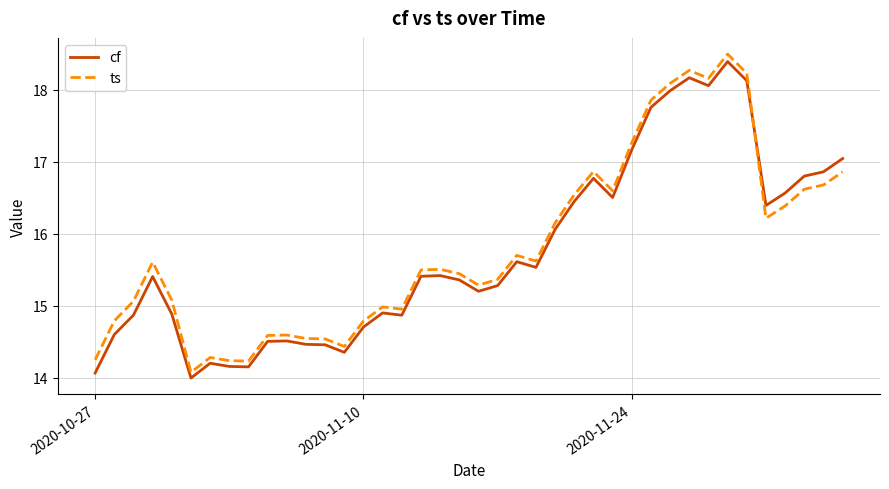

After their last crossing, which series has the higher values: ts or cf?

cf